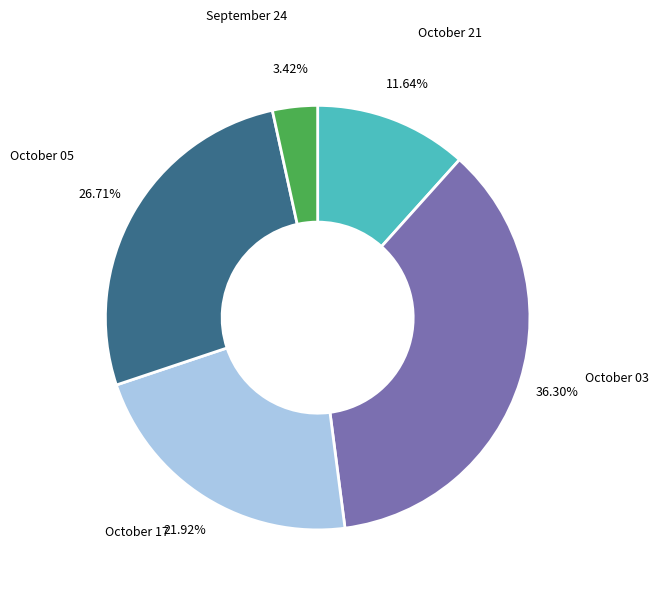

What is the ratio of the value at October 03 to the value at October 17?

1.7